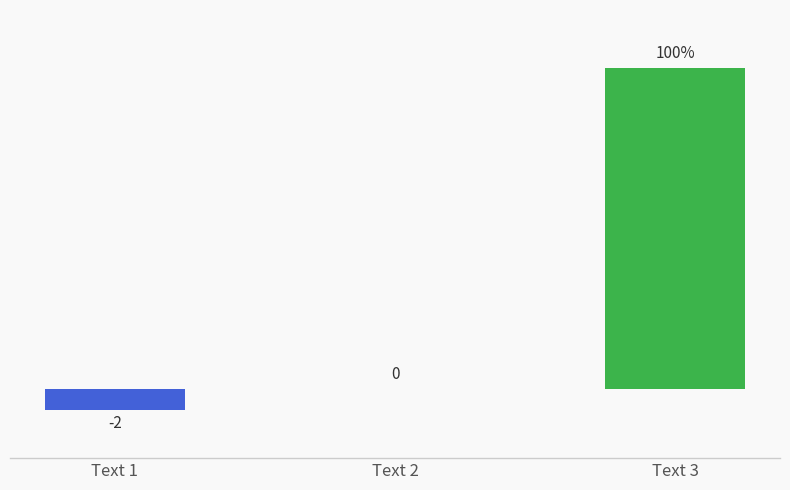

Where is the data nearest to the value 14?

Text 2